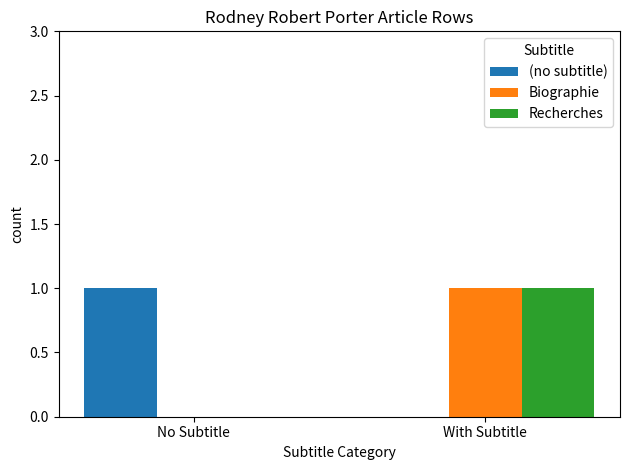

What is the total value across all series at No Subtitle?

1